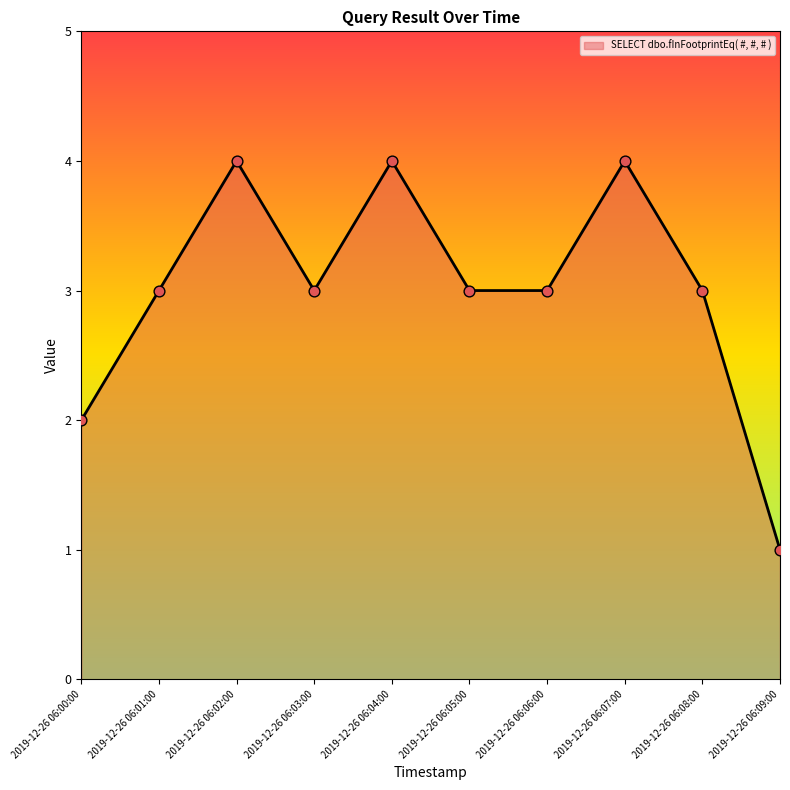

Between 2019-12-26 06:08:00 and 2019-12-26 06:07:00, which is larger?

2019-12-26 06:07:00